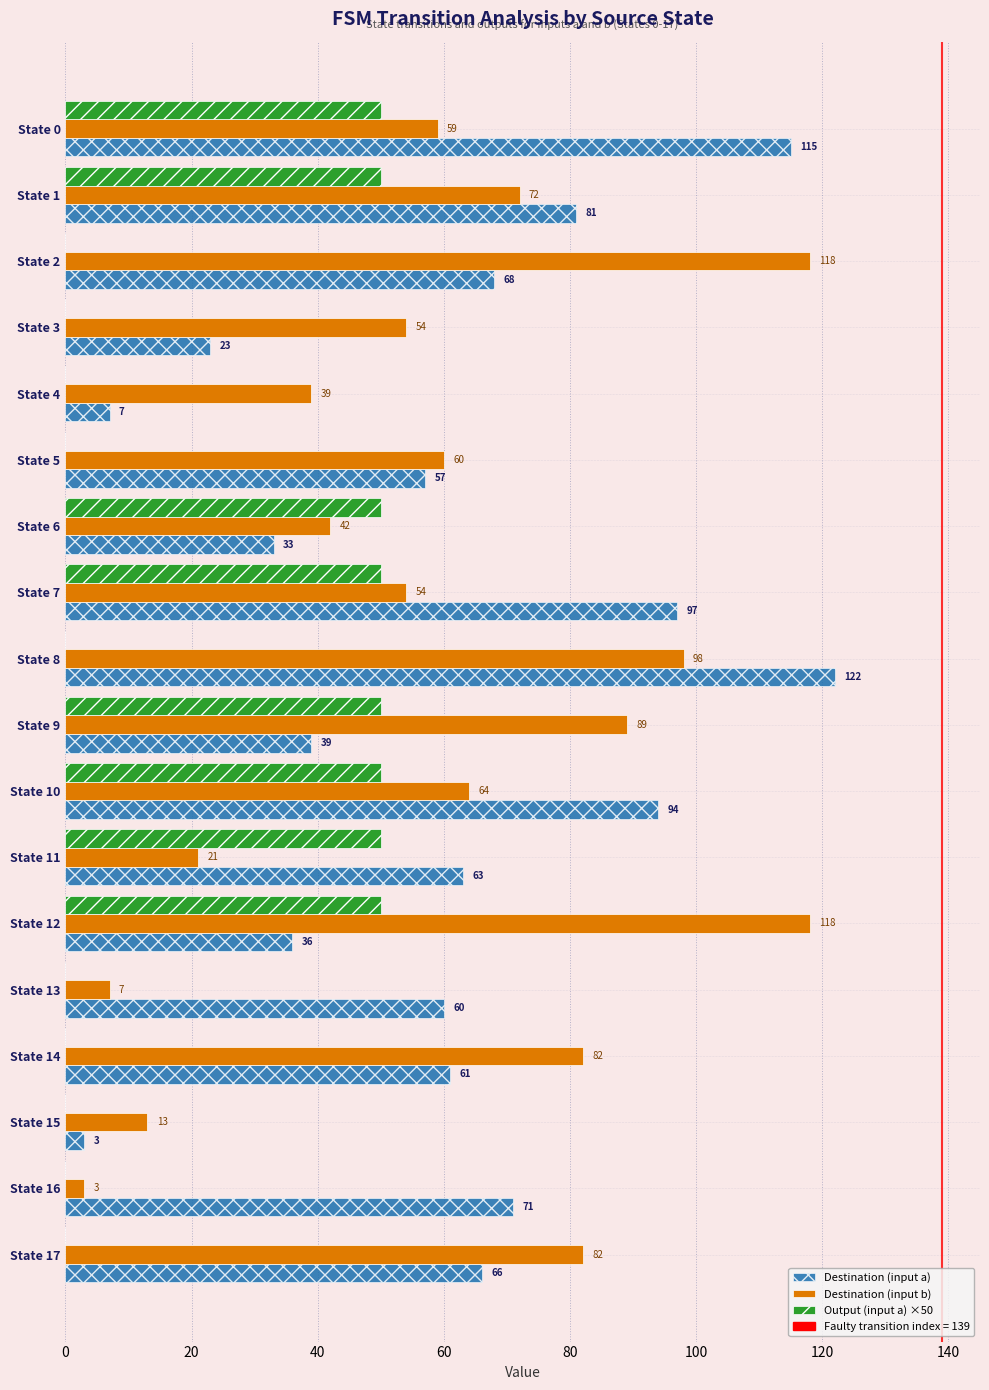

True or false: Output (input a) ×50 has a value of 50 at State 12.

True